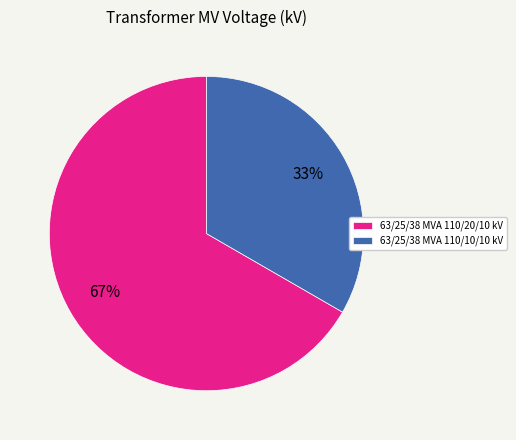

True or false: 63/25/38 MVA 110/20/10 kV accounts for 55% of the total.

False